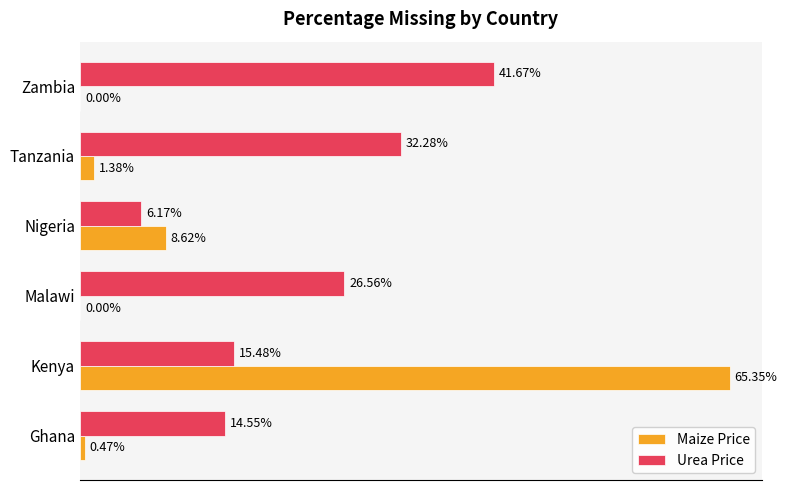

At how many categories does at least one series exceed 0?

6